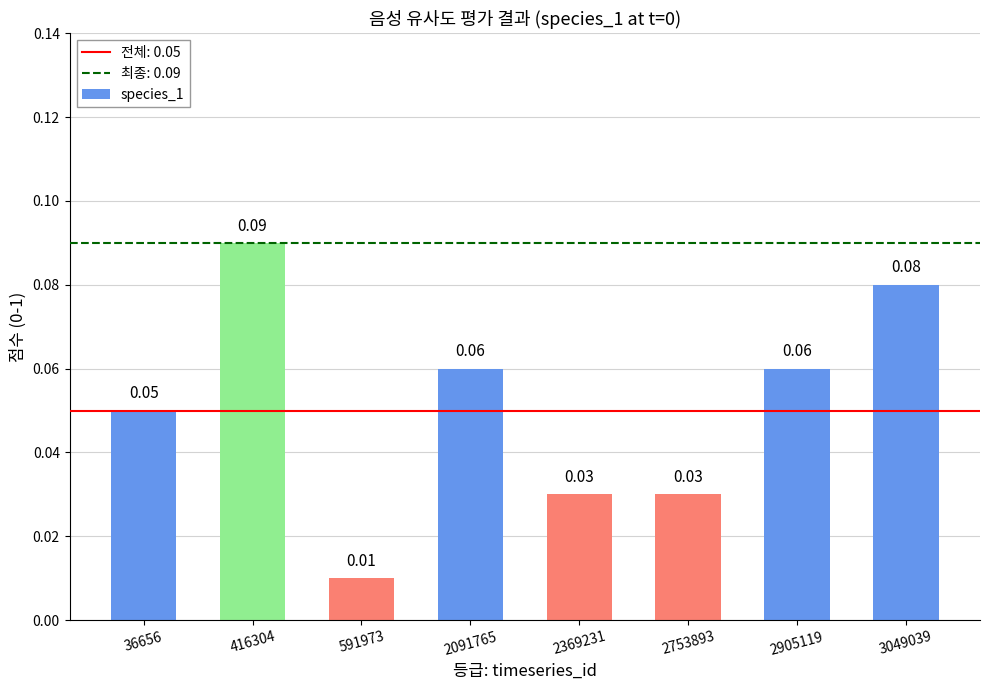

Count the values in the range 0 to 1.

8